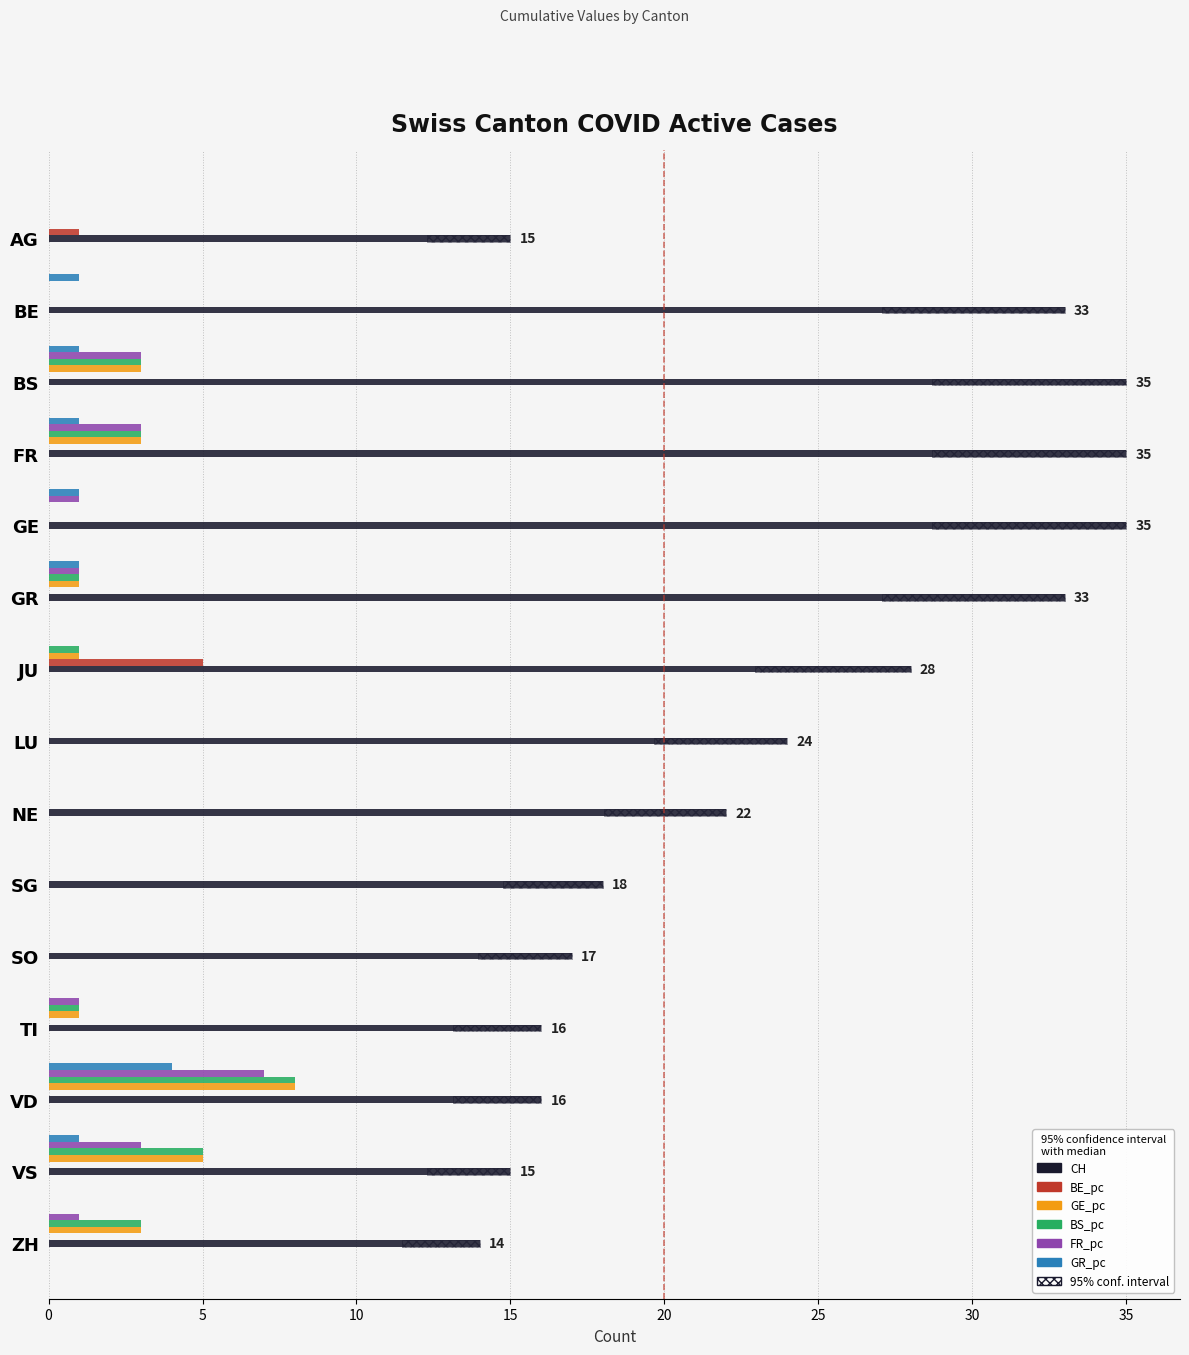

What is the difference between the maximum and minimum values in the BE_pc series?

5